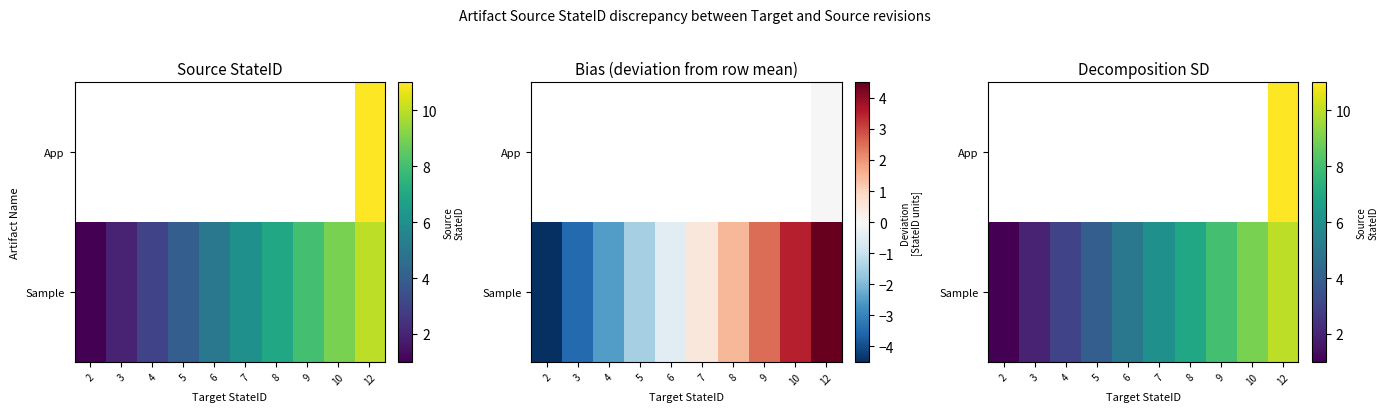

At which label is Sample closest to 5?

6